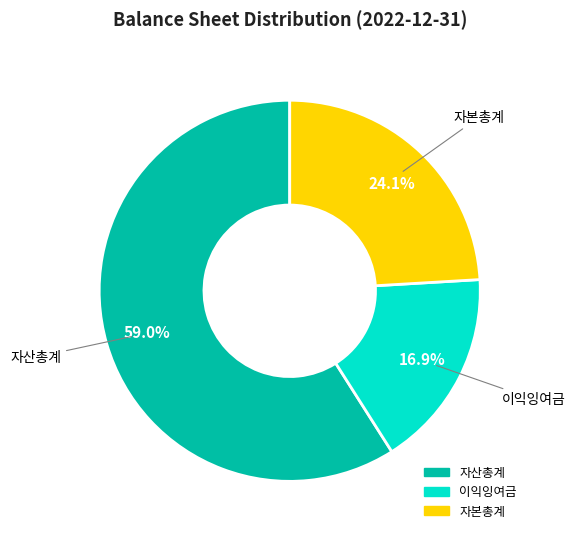

To the nearest percent, what percentage of the pie is 이익잉여금?

17%